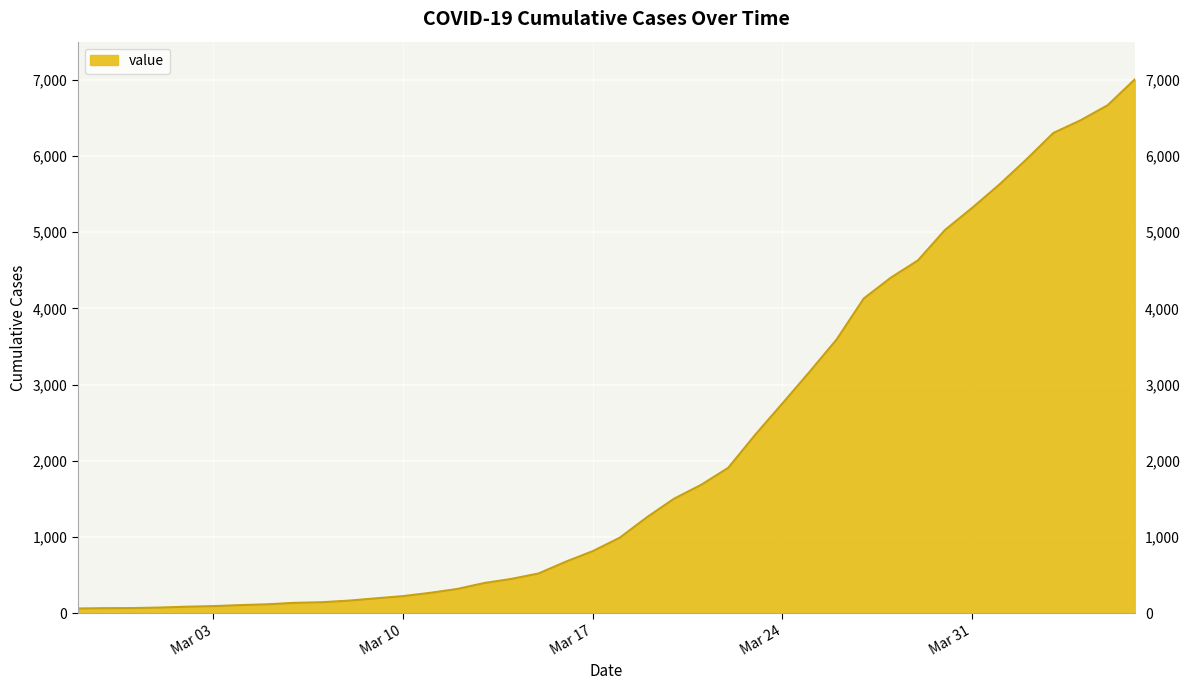

What is the difference between the maximum and minimum values?

6940